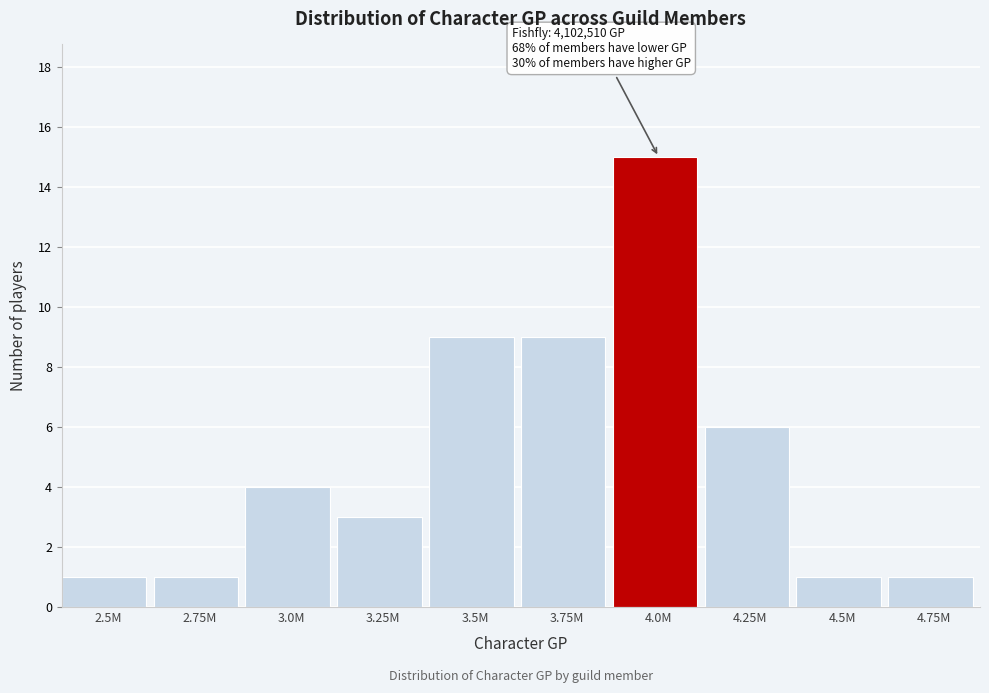

Reading left to right, extract all data points from this chart.

1	1	4	3	9	9	15	6	1	1